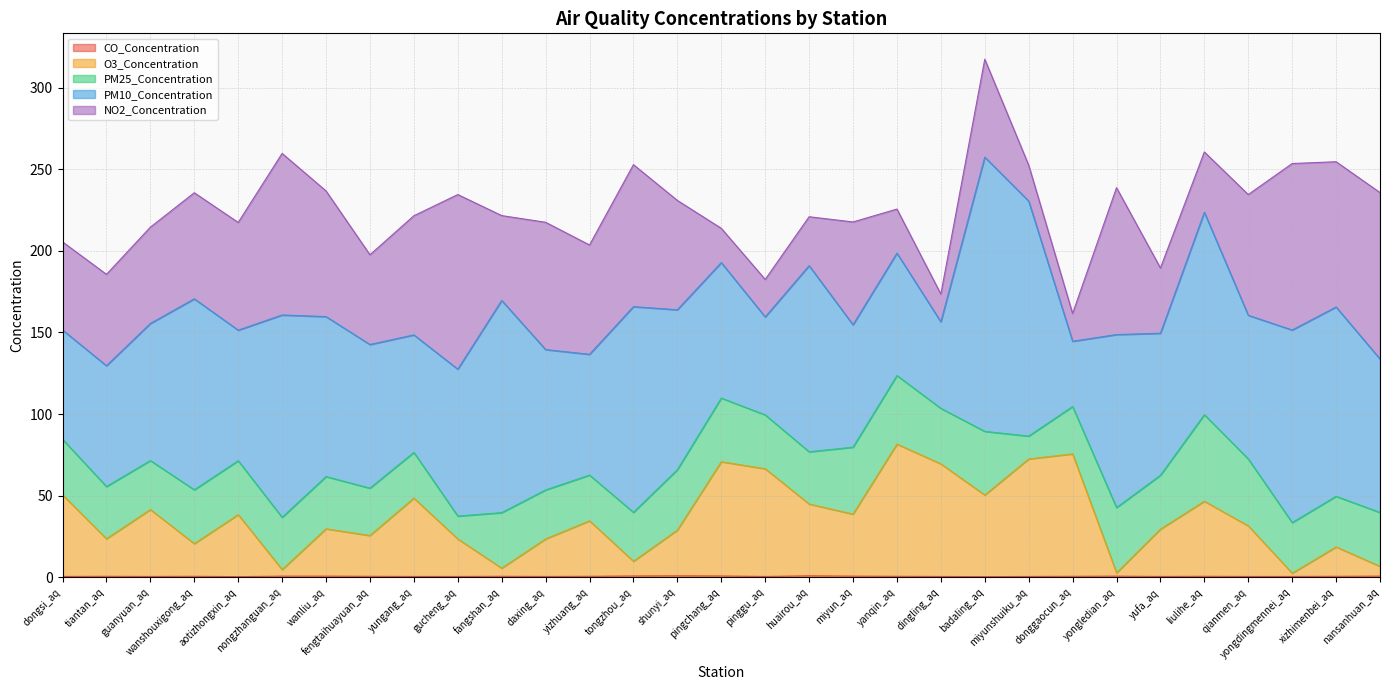

What are all the series names shown in the legend?

CO_Concentration, O3_Concentration, PM25_Concentration, PM10_Concentration, NO2_Concentration